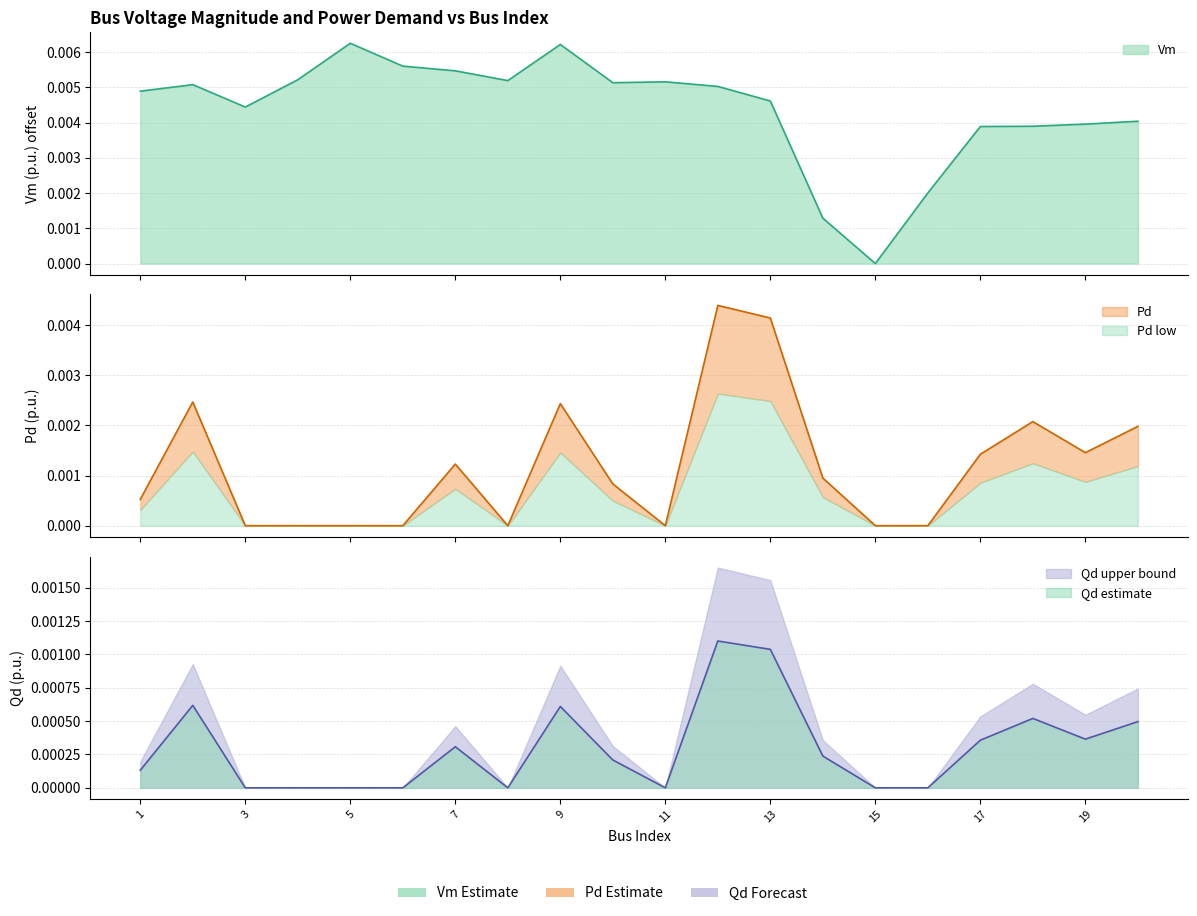

At which category is the sum across all series the highest?

12